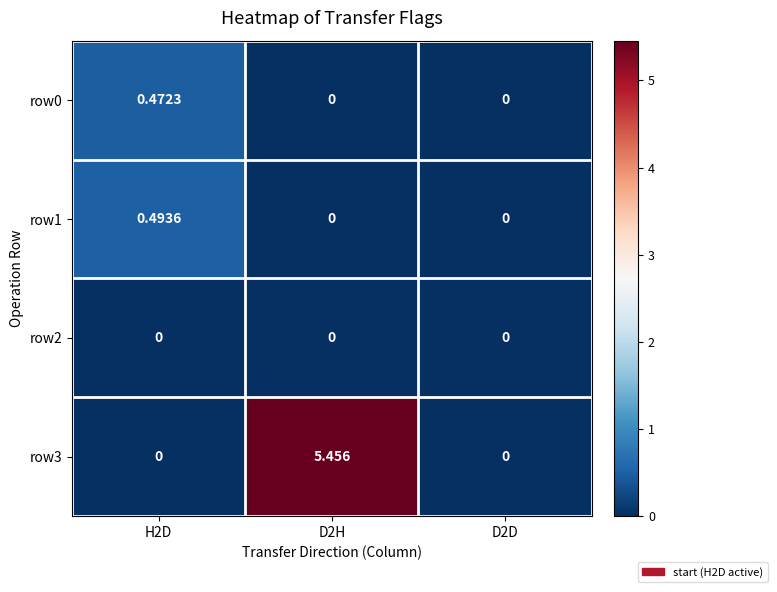

Which series changed the most between H2D and D2H?

row3